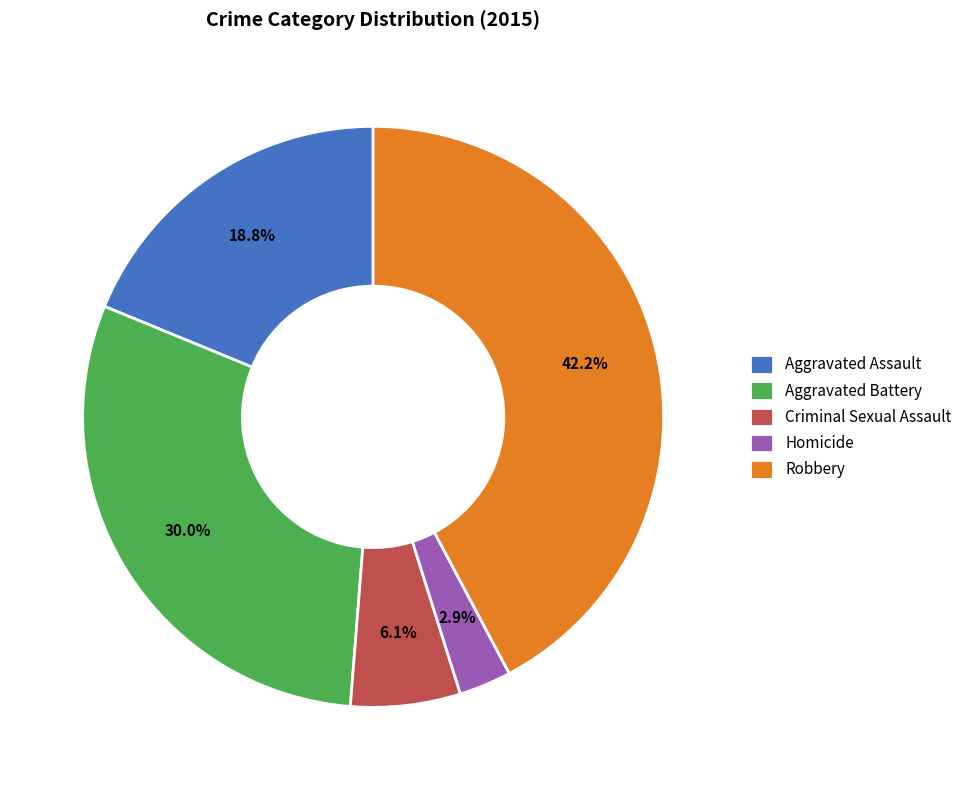

To the nearest percent, what is the difference between the Criminal Sexual Assault and Homicide slice percentages?

3%